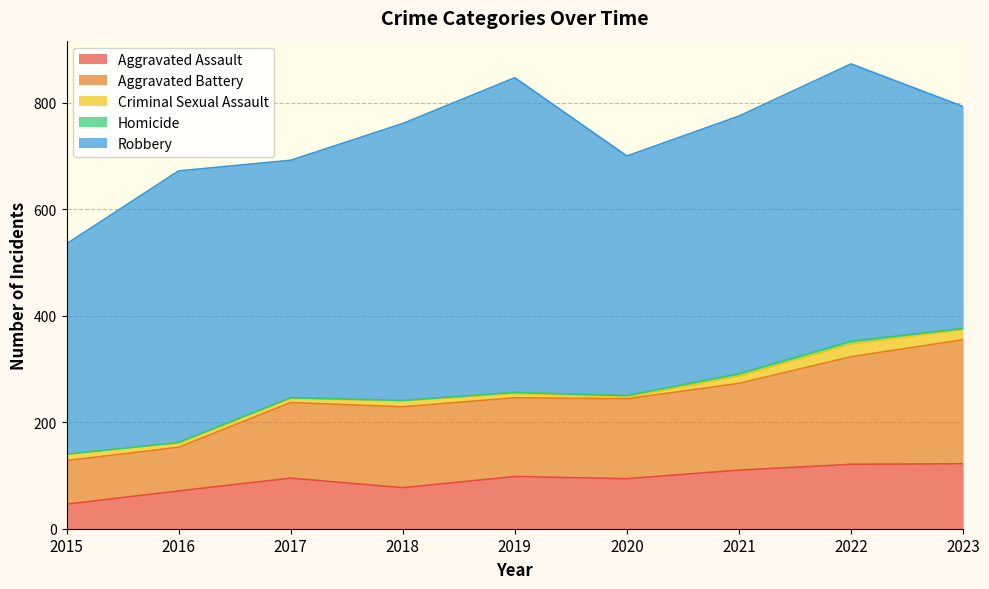

Between 2019 and 2021, which series saw the biggest shift?

Robbery